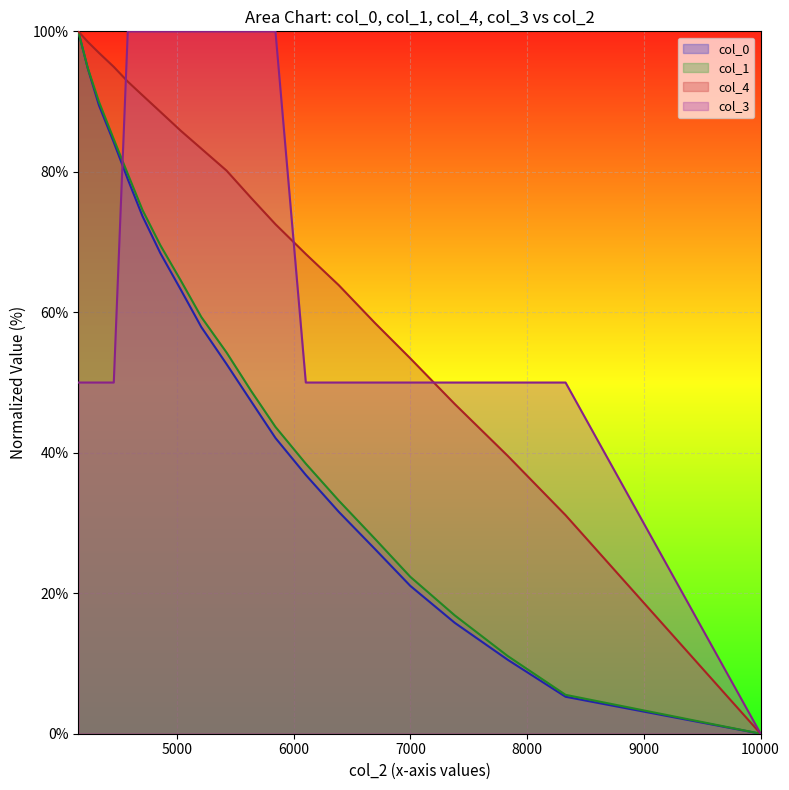

How many values in the col_4 series exceed 80?

10